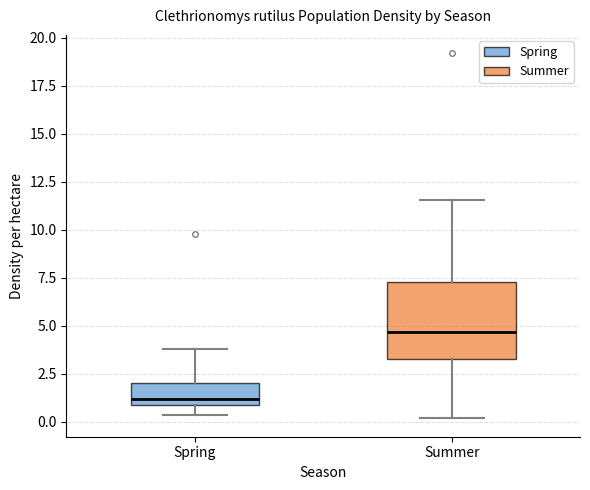

Reading left to right, read every box against the y-axis: the position of its median line, the range the box covers, and the ends of its whiskers. The values are not printed on the chart, so give them approximately, as read against the axis.

Spring: median 1.0 (just above the box's lower edge), box 1.0 to 2.0, whiskers 0.5 to 4.0
Summer: median 4.5, box 3.5 to 7.5, whiskers 0.0 to 11.5